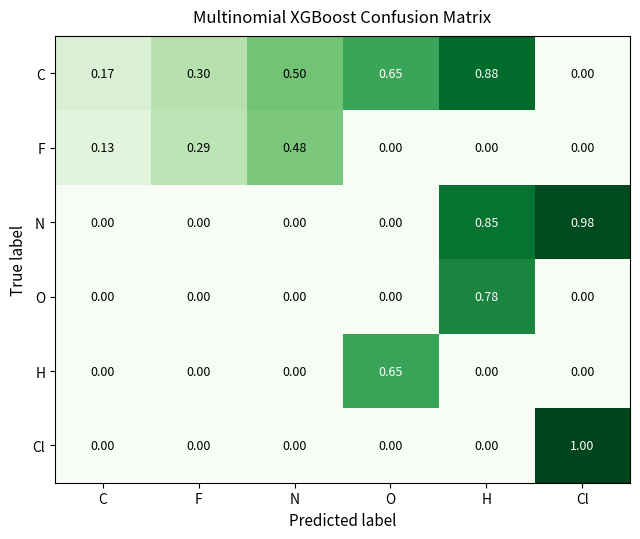

List the labels in order of C value, smallest first.

Cl, C, F, N, O, H